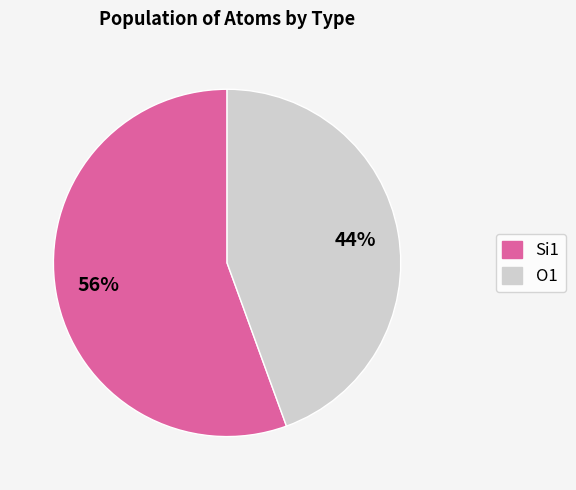

Does any single category account for the majority?

Yes